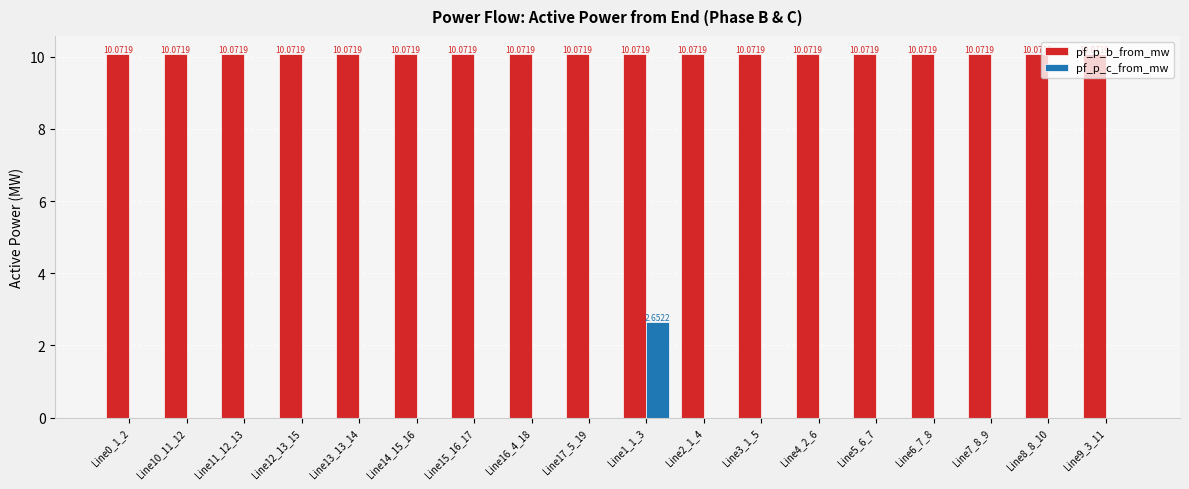

What is the maximum value shown in the chart?

10.1